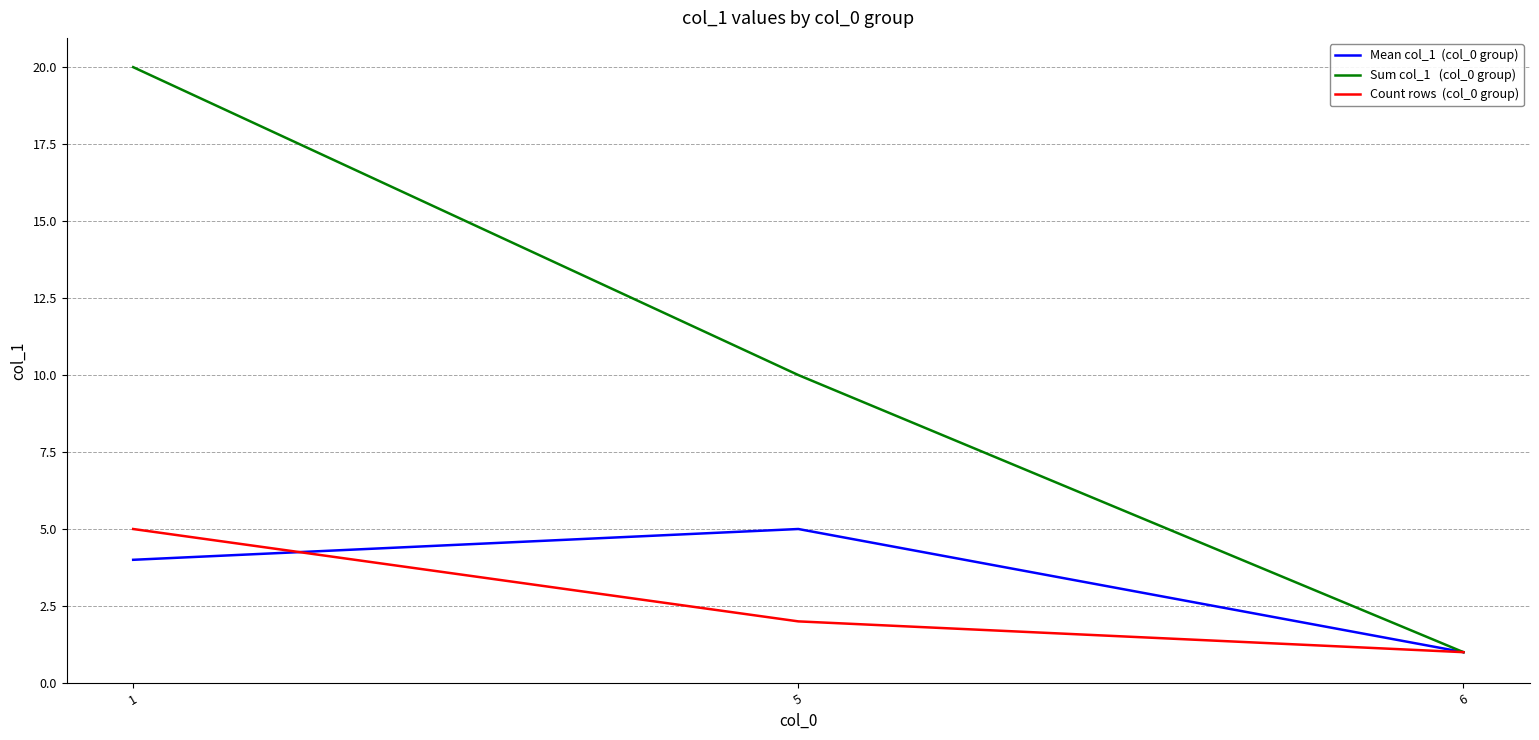

What is the greatest value displayed?

20